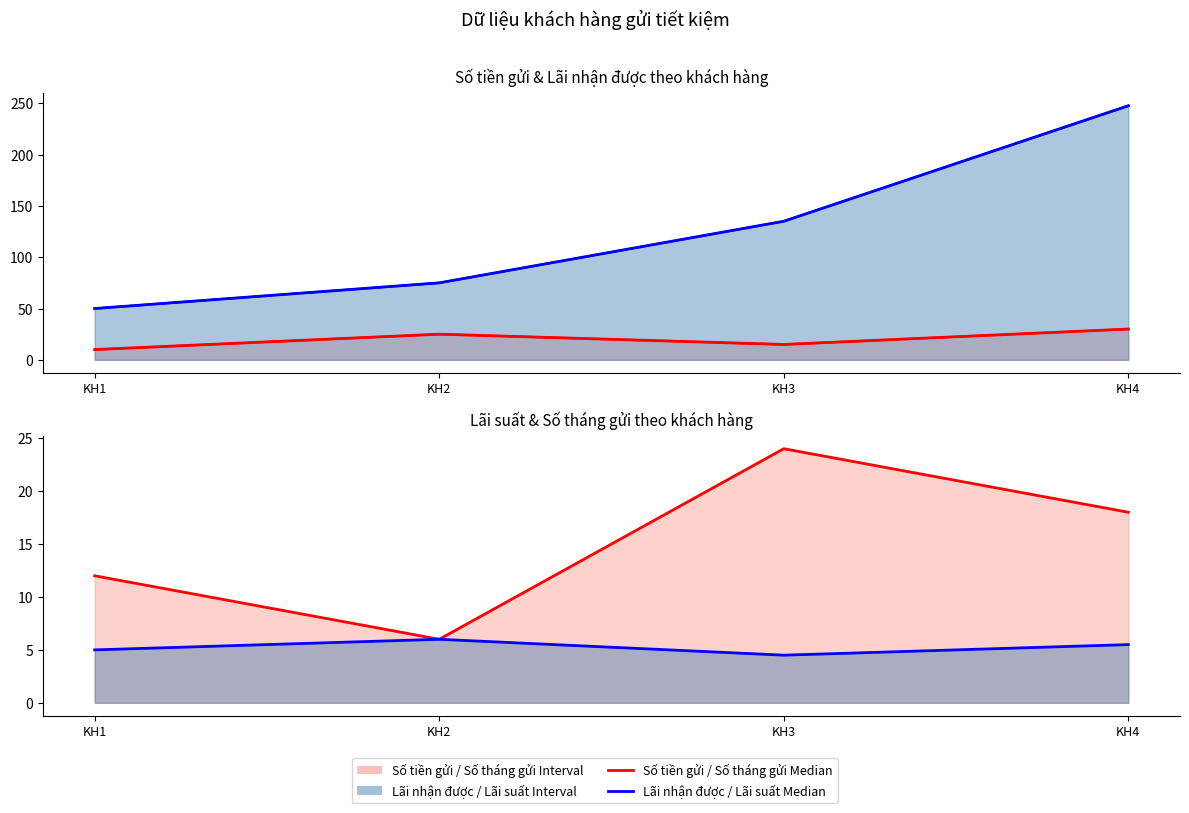

How many lines are shown in the chart?

4